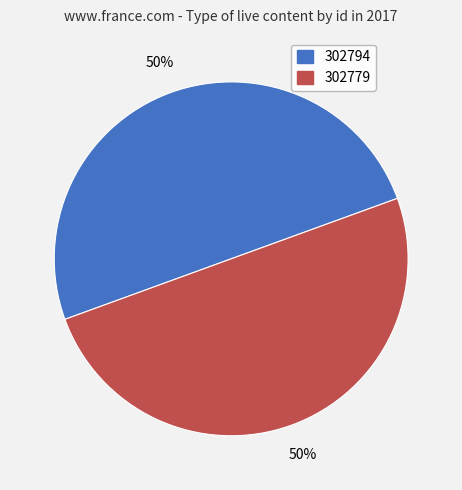

Do 302779 and 302794 together represent more than half of the pie?

Yes